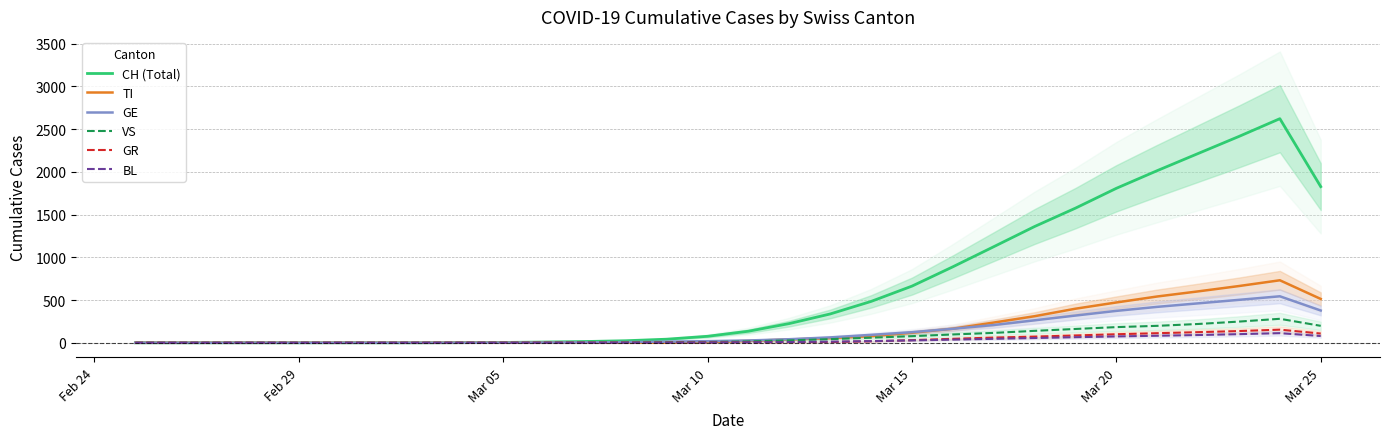

The TI series shows -431.1 at Mar 10. True or false?

False